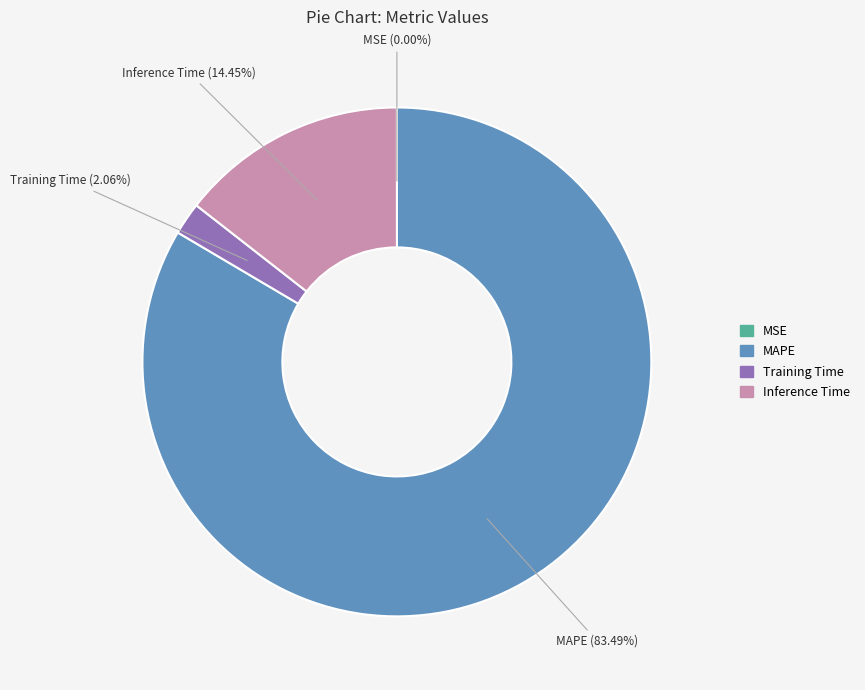

Is there any slice that represents more than half of the pie?

Yes